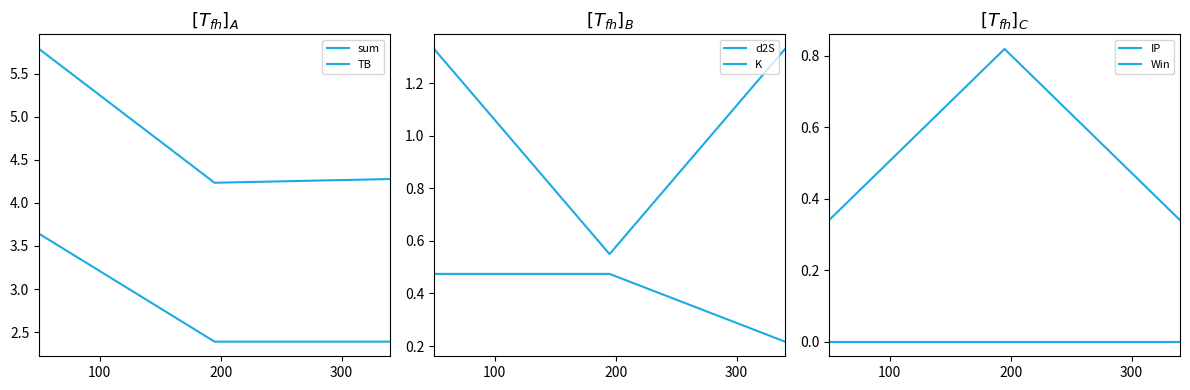

Between 200 and 100, which is larger?

100